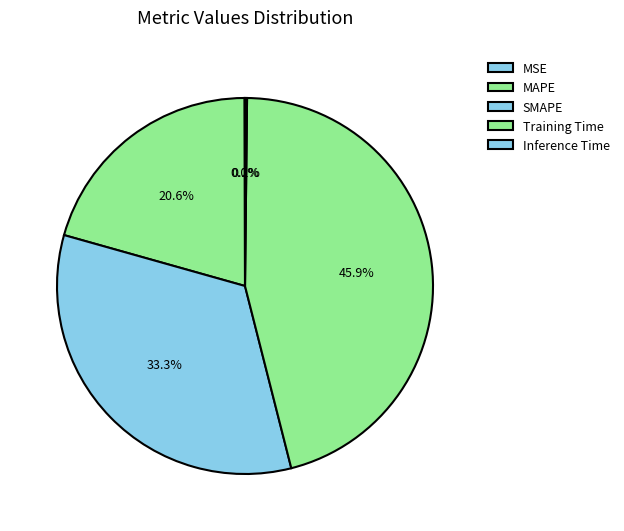

What is the largest slice in the pie chart?

Training Time